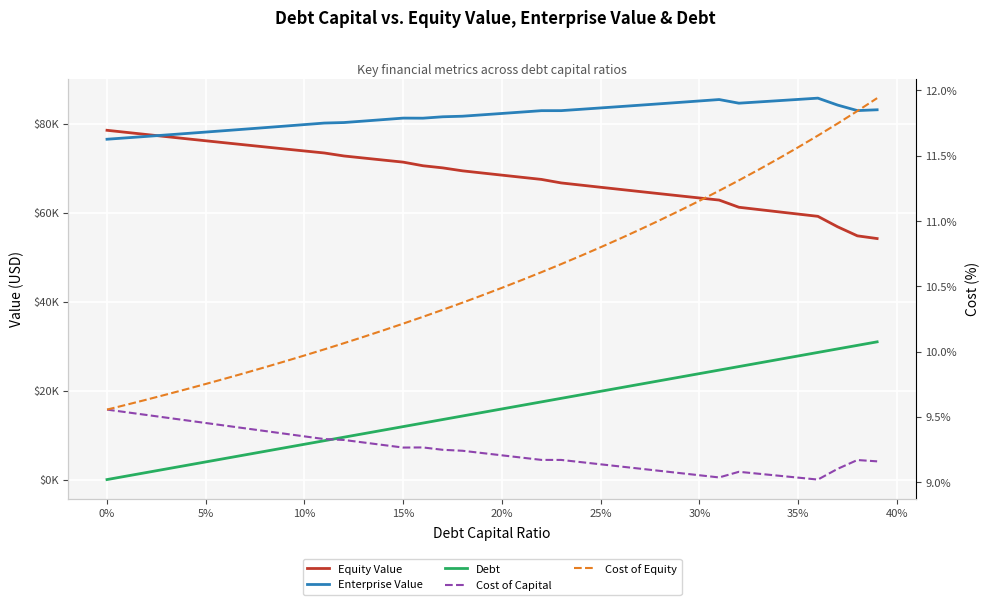

At which label does Enterprise Value first exceed 82343?

20